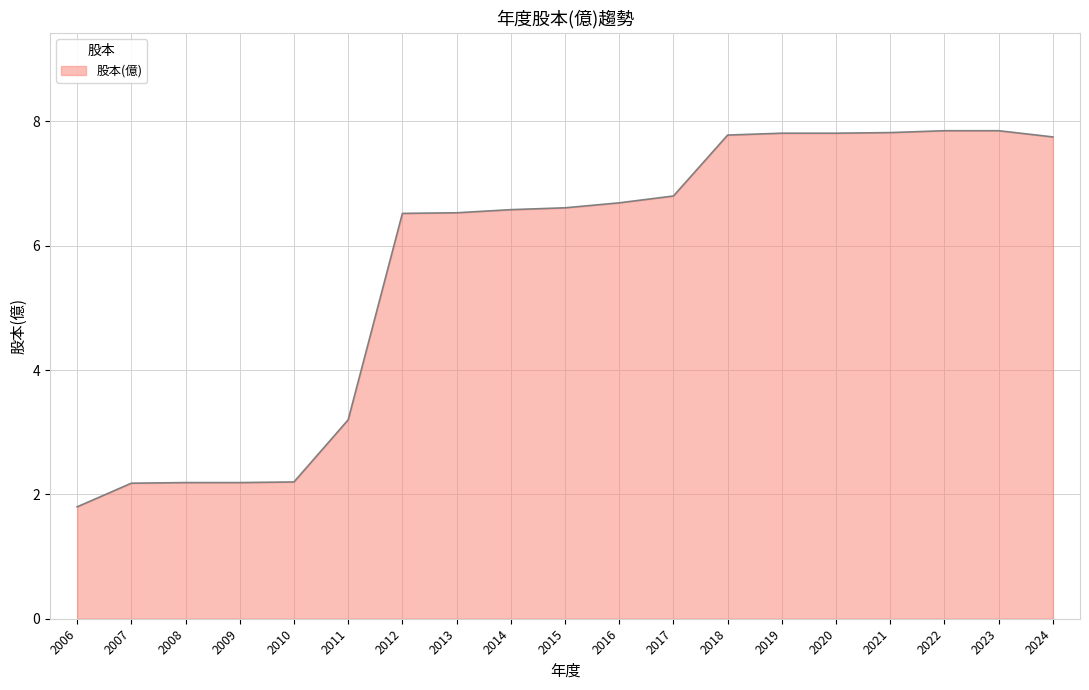

What is the difference between the maximum and second lowest values?

5.7